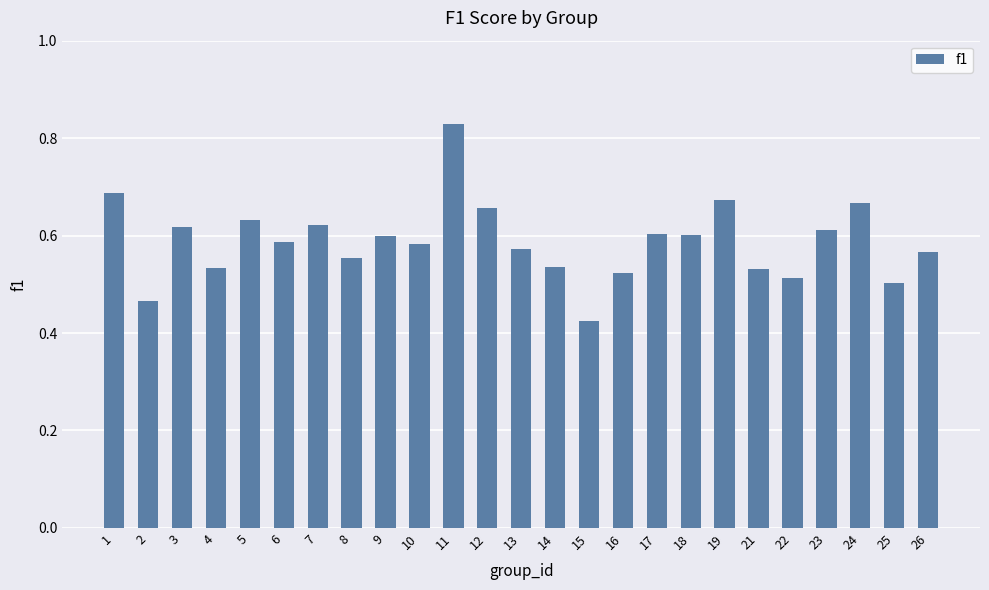

The value at 16 is 0.5. True or false?

True